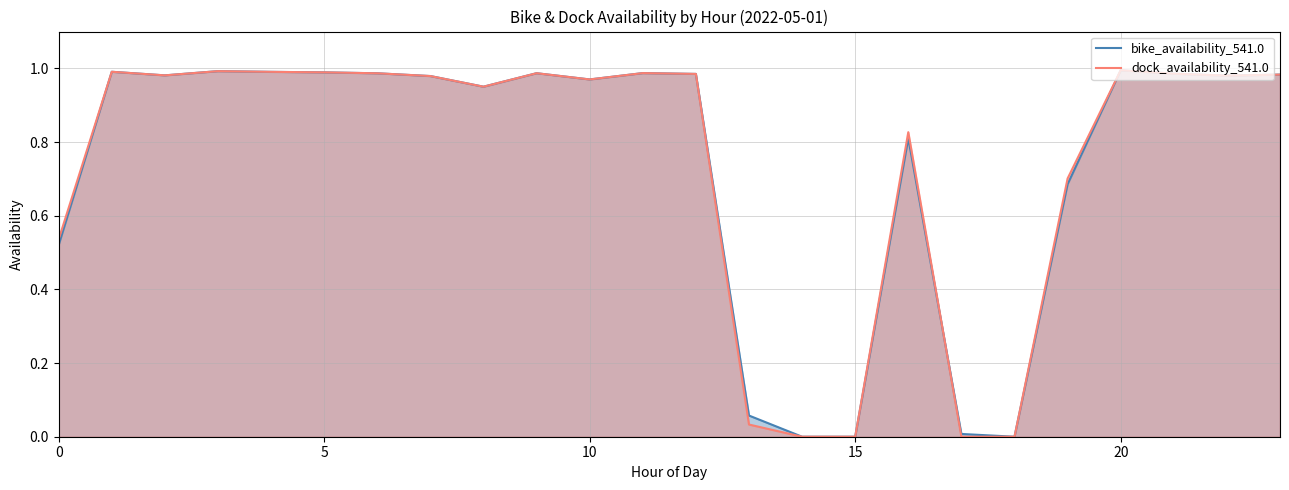

How many lines are shown in the chart?

2